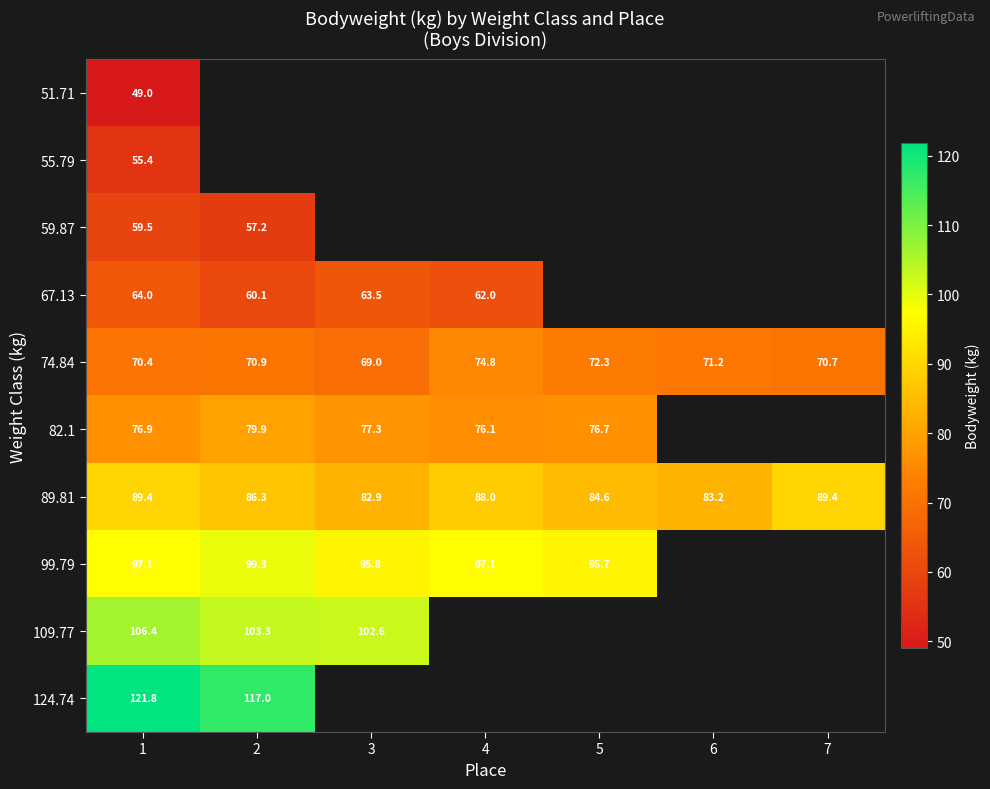

The 67.13 series shows 15.8 at 3. True or false?

False